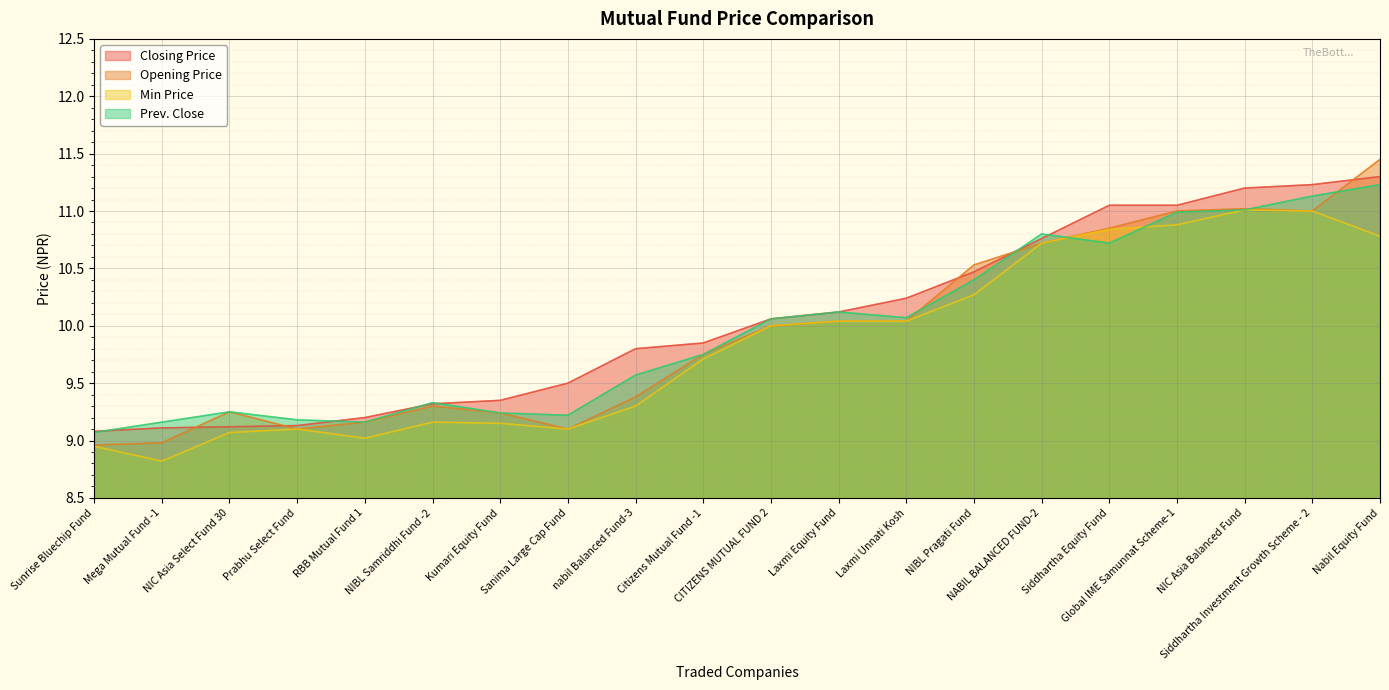

Reading right to left, what are all the values shown in this chart?

Closing Price: 11.3	11.2	11.2	11.1	11.1	10.8	10.5	10.2	10.1	10.1	9.8	9.8	9.5	9.3	9.3	9.2	9.1	9.1	9.1	9.1
Opening Price: 11.4	11.0	11.0	11.0	10.8	10.7	10.5	10.0	10.0	10.0	9.8	9.4	9.1	9.2	9.3	9.2	9.1	9.2	9.0	9.0
Min Price: 10.8	11.0	11.0	10.9	10.8	10.7	10.3	10.0	10.0	10.0	9.7	9.3	9.1	9.2	9.2	9.0	9.1	9.1	8.8	8.9
Prev. Close: 11.2	11.1	11.0	11.0	10.7	10.8	10.4	10.1	10.1	10.1	9.8	9.6	9.2	9.2	9.3	9.2	9.2	9.2	9.2	9.1